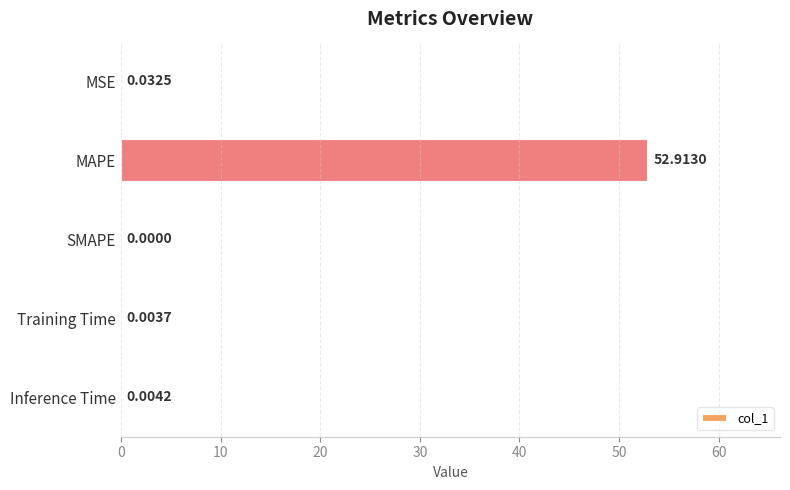

Between MSE and SMAPE, which is larger?

MSE